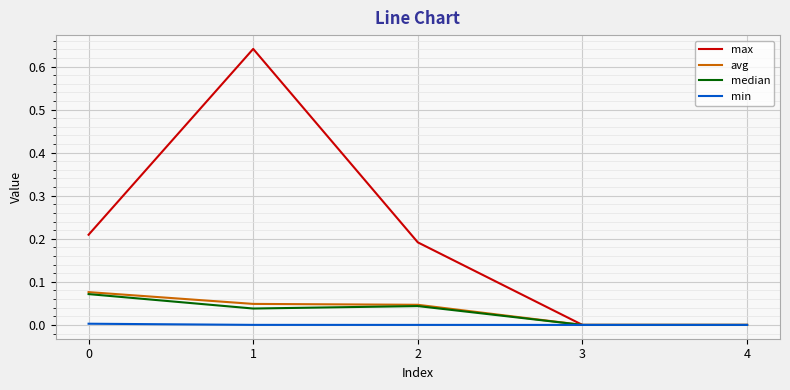

At which category is the sum across all series the highest?

1